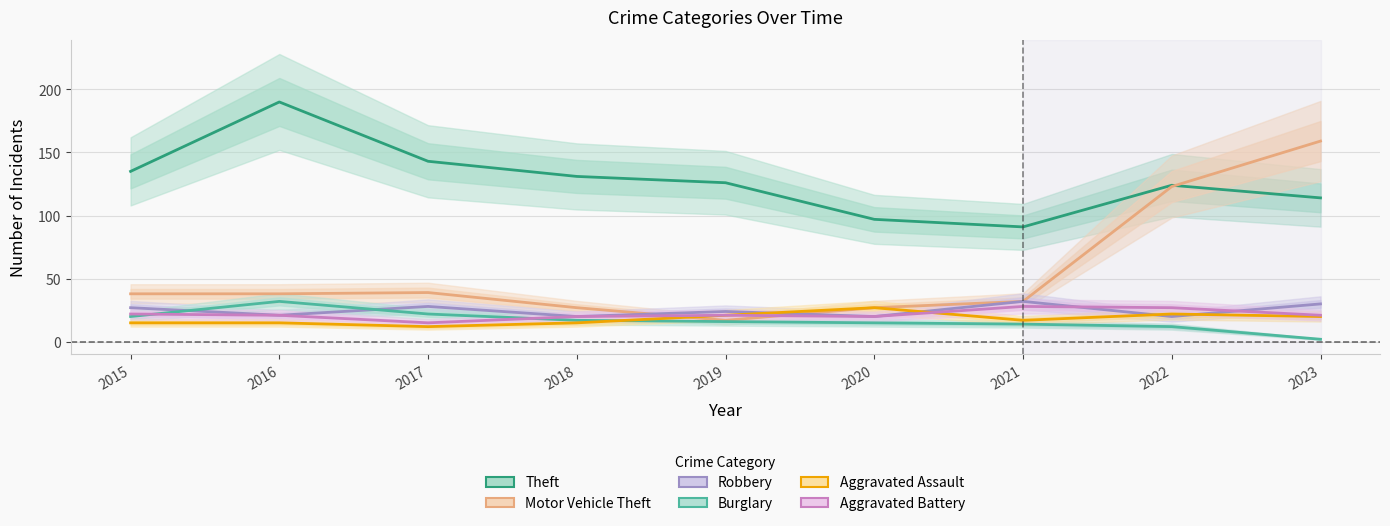

Reading left to right, transcribe all the data shown in this chart.

Theft: 135	190	143	131	126	97	91	124	114
Motor Vehicle Theft: 38	38	39	27	17	27	32	123	159
Robbery: 27	21	28	20	24	20	32	20	30
Burglary: 20	32	22	17	16	15	14	12	2
Aggravated Assault: 15	15	12	15	21	27	17	22	20
Aggravated Battery: 22	21	15	20	21	20	28	27	21